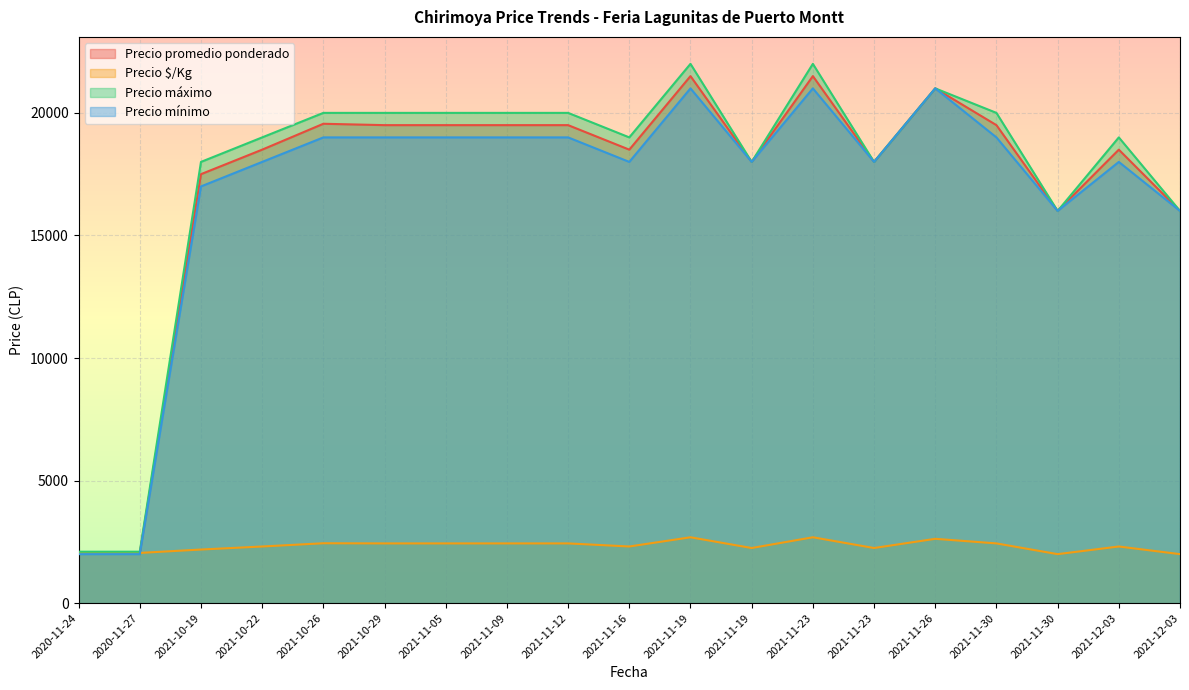

Between 2021-11-12 and 2021-11-16, which is larger?

2021-11-12